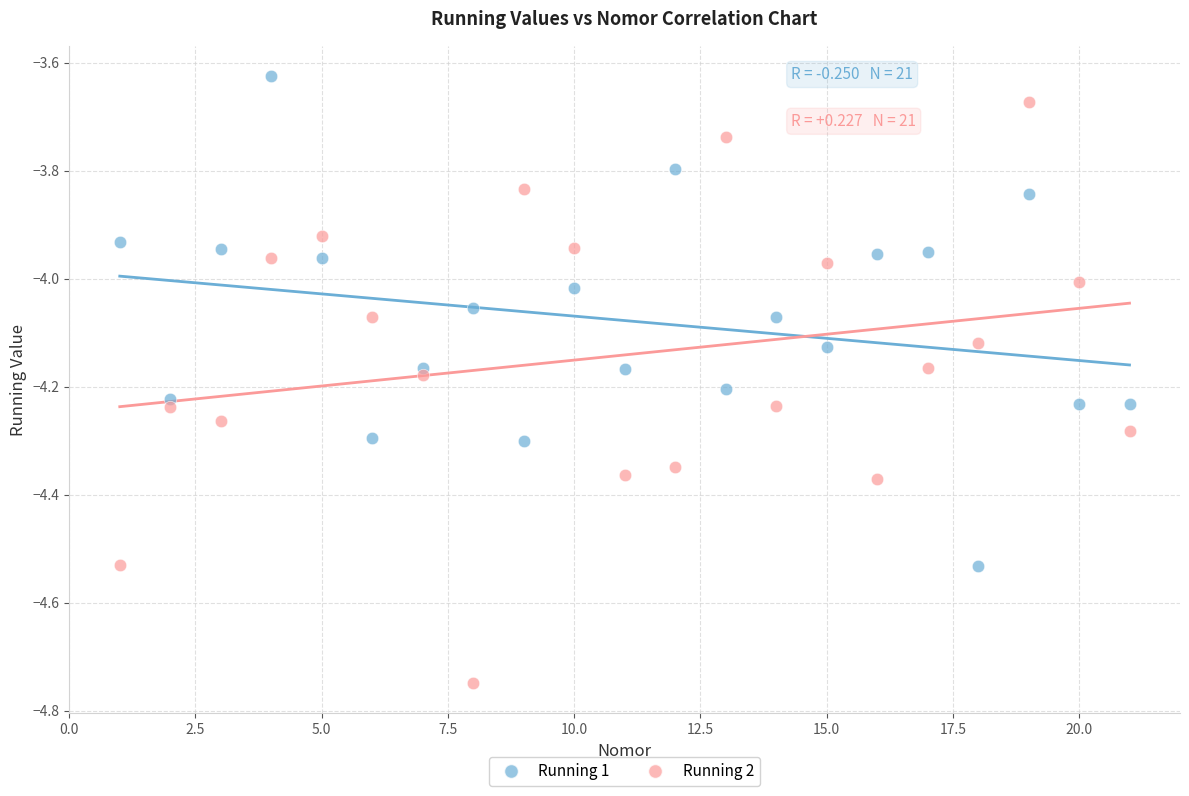

What is the X range (max minus min) for the scatter plot?

20.0